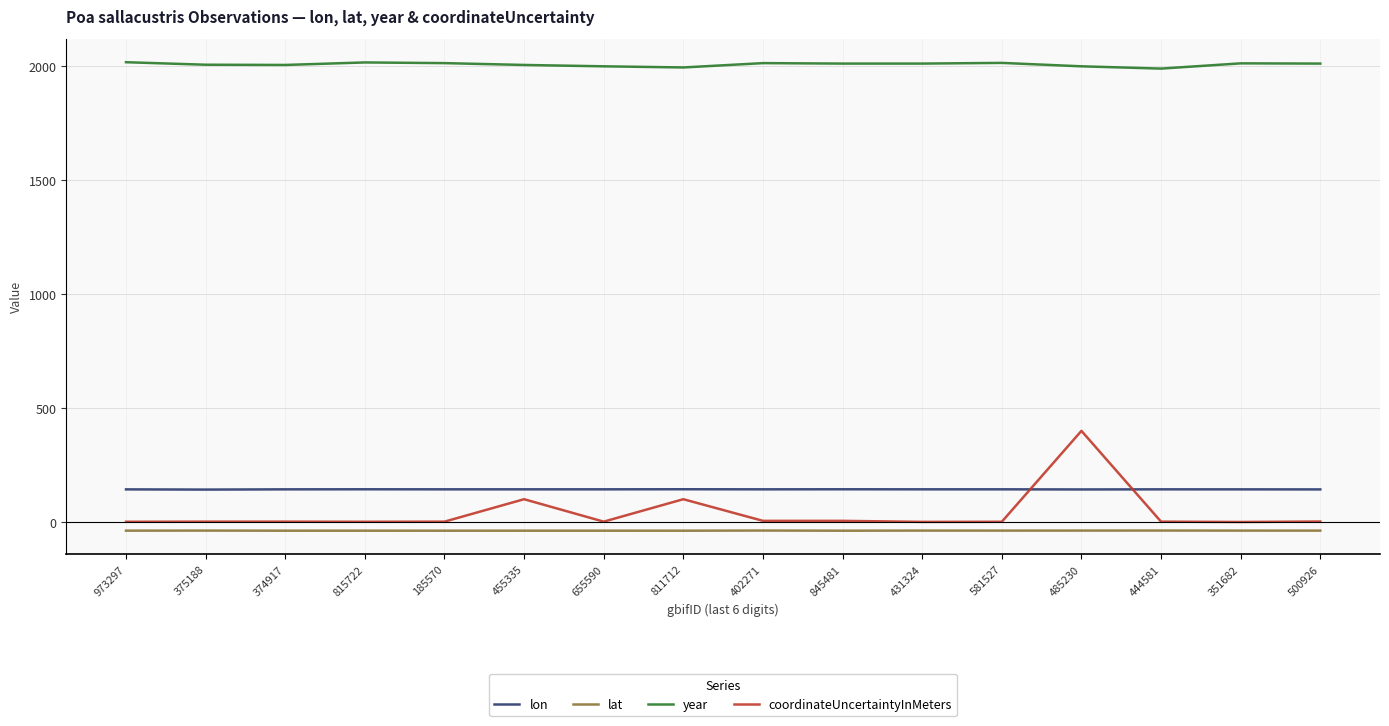

True or false: year and lat cross at least once.

False